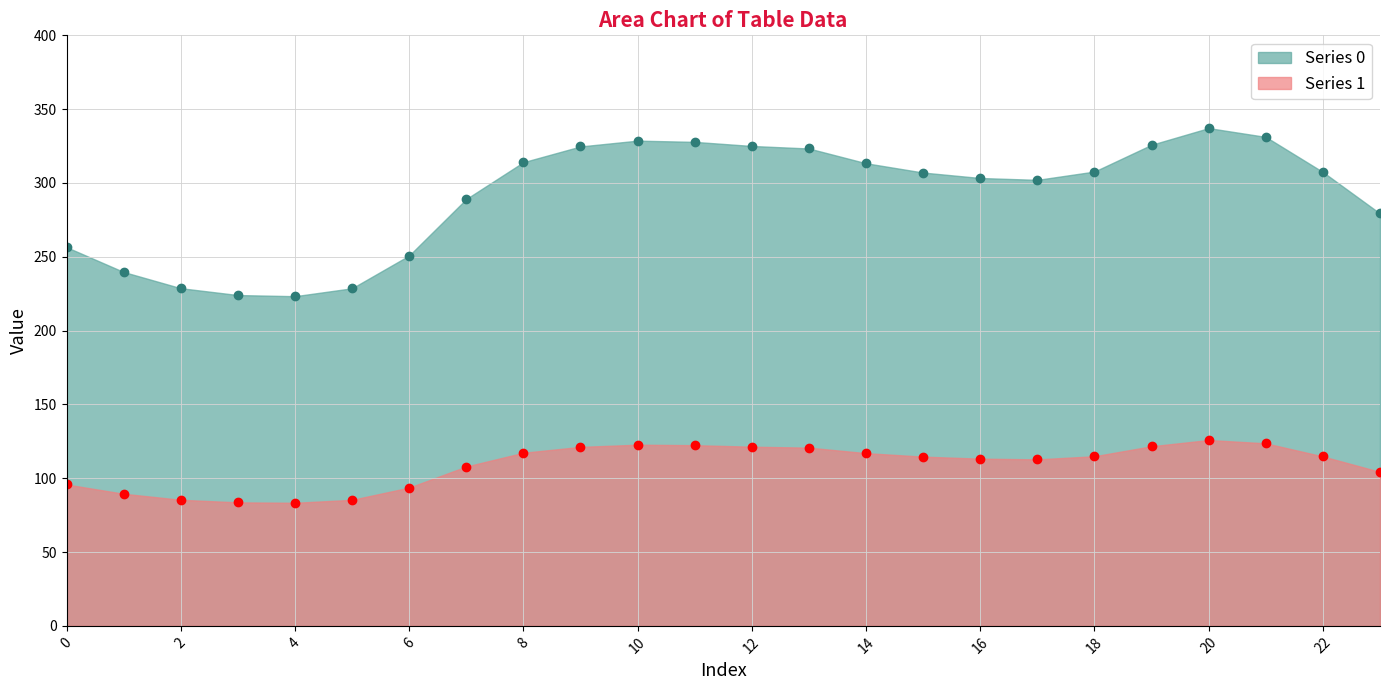

What is the difference between the maximum and second lowest values in the Series 1 series?

42.2